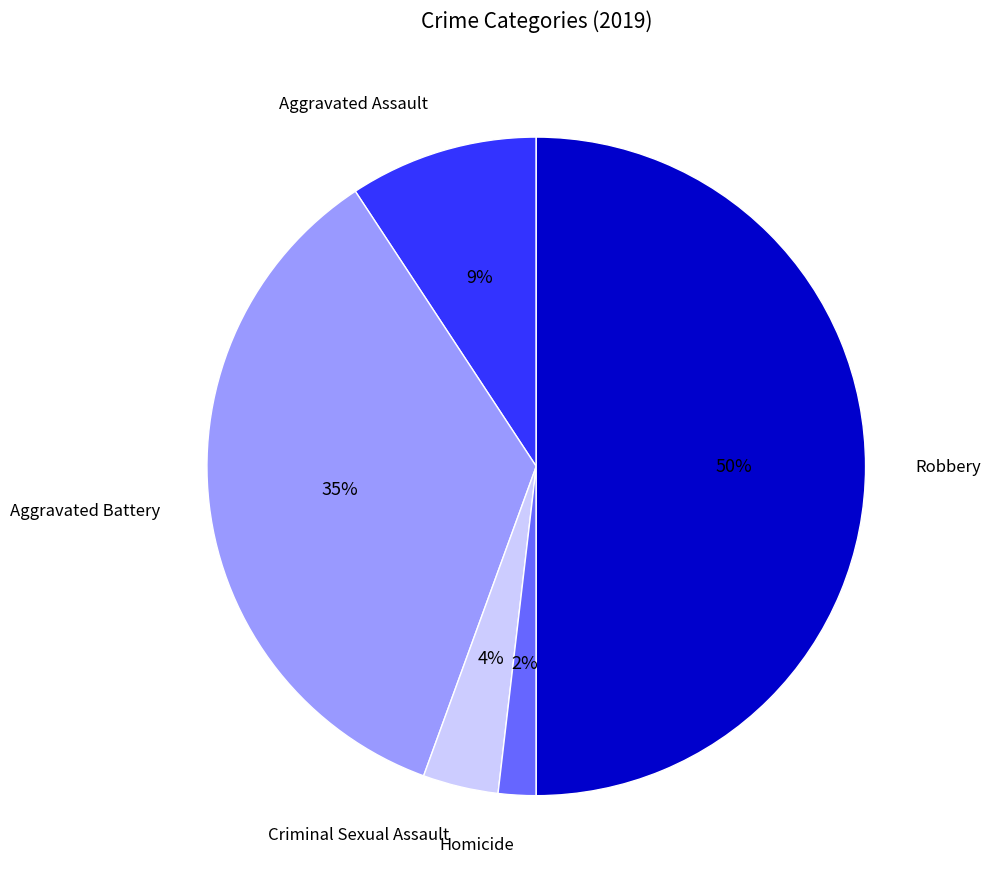

Rank the categories by value from highest to lowest.

Robbery, Aggravated Battery, Aggravated Assault, Criminal Sexual Assault, Homicide